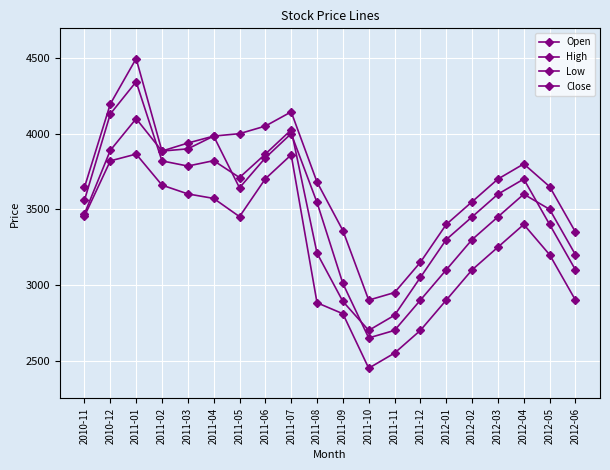

How many data points in Open are above 3545?

10